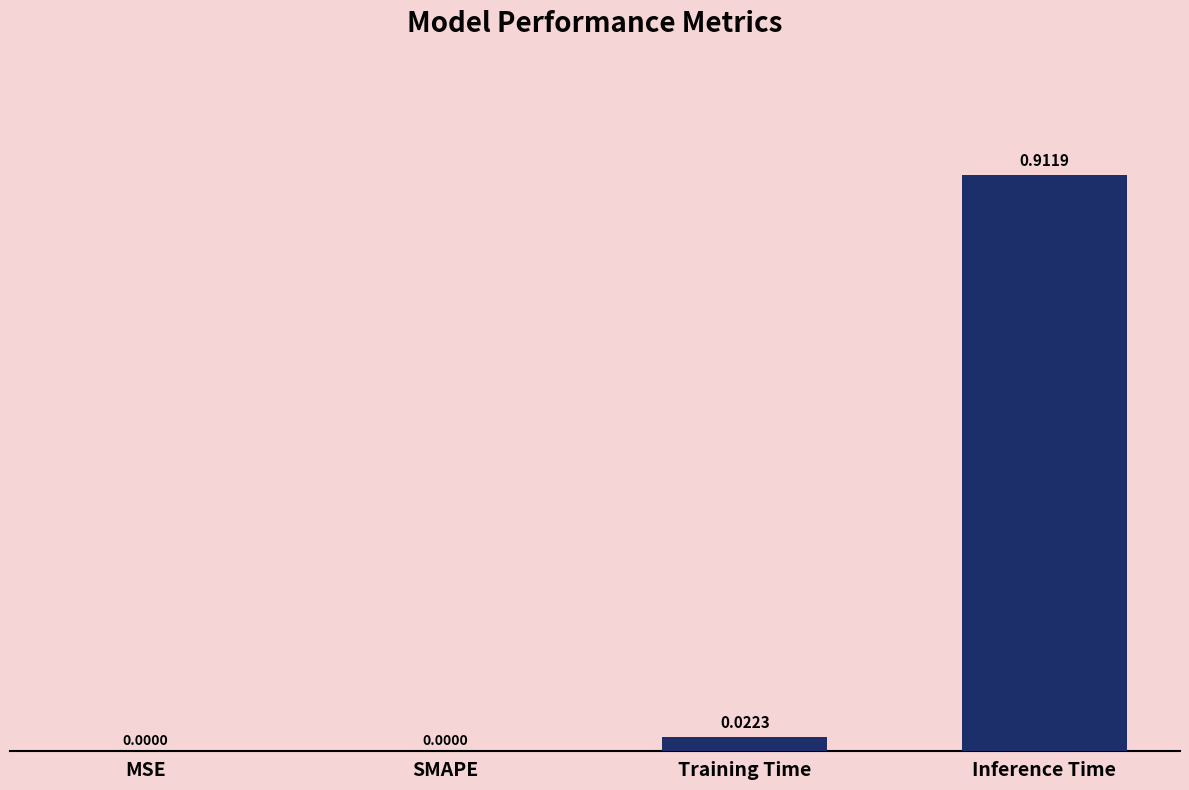

Which has a higher value, MSE or Training Time?

Training Time